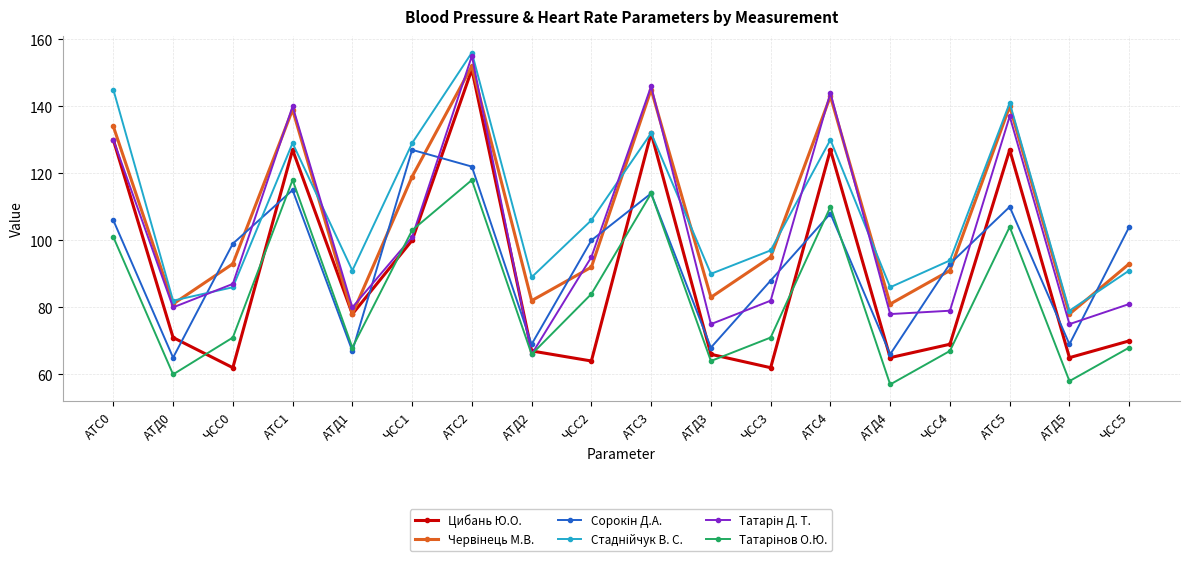

What is the average value of the Цибань Ю.О. series?

91